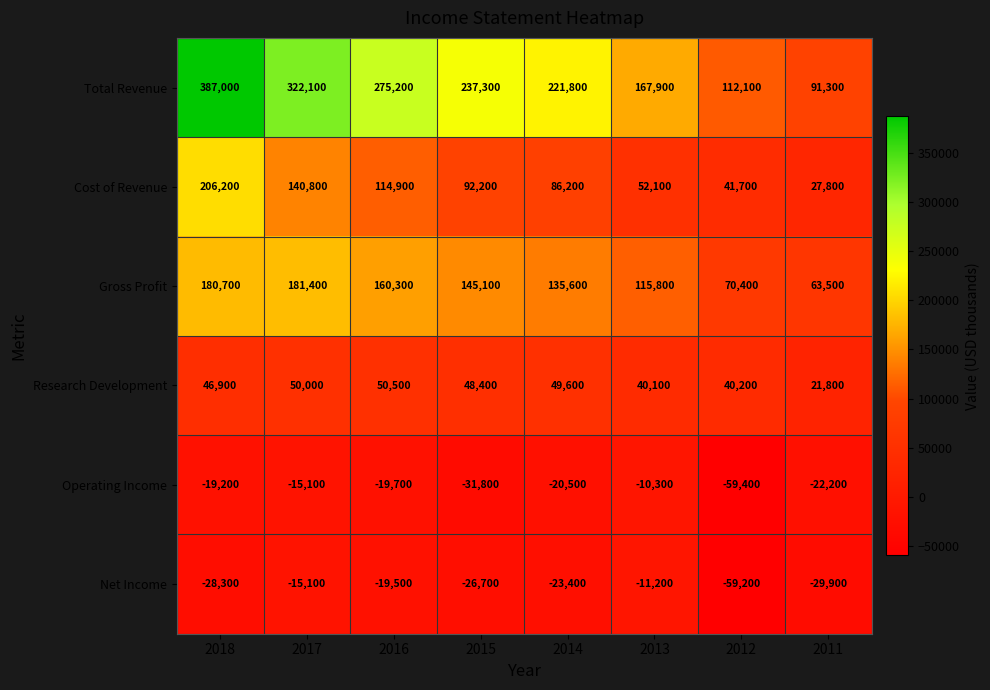

What is the average value of the Gross Profit series?

131600